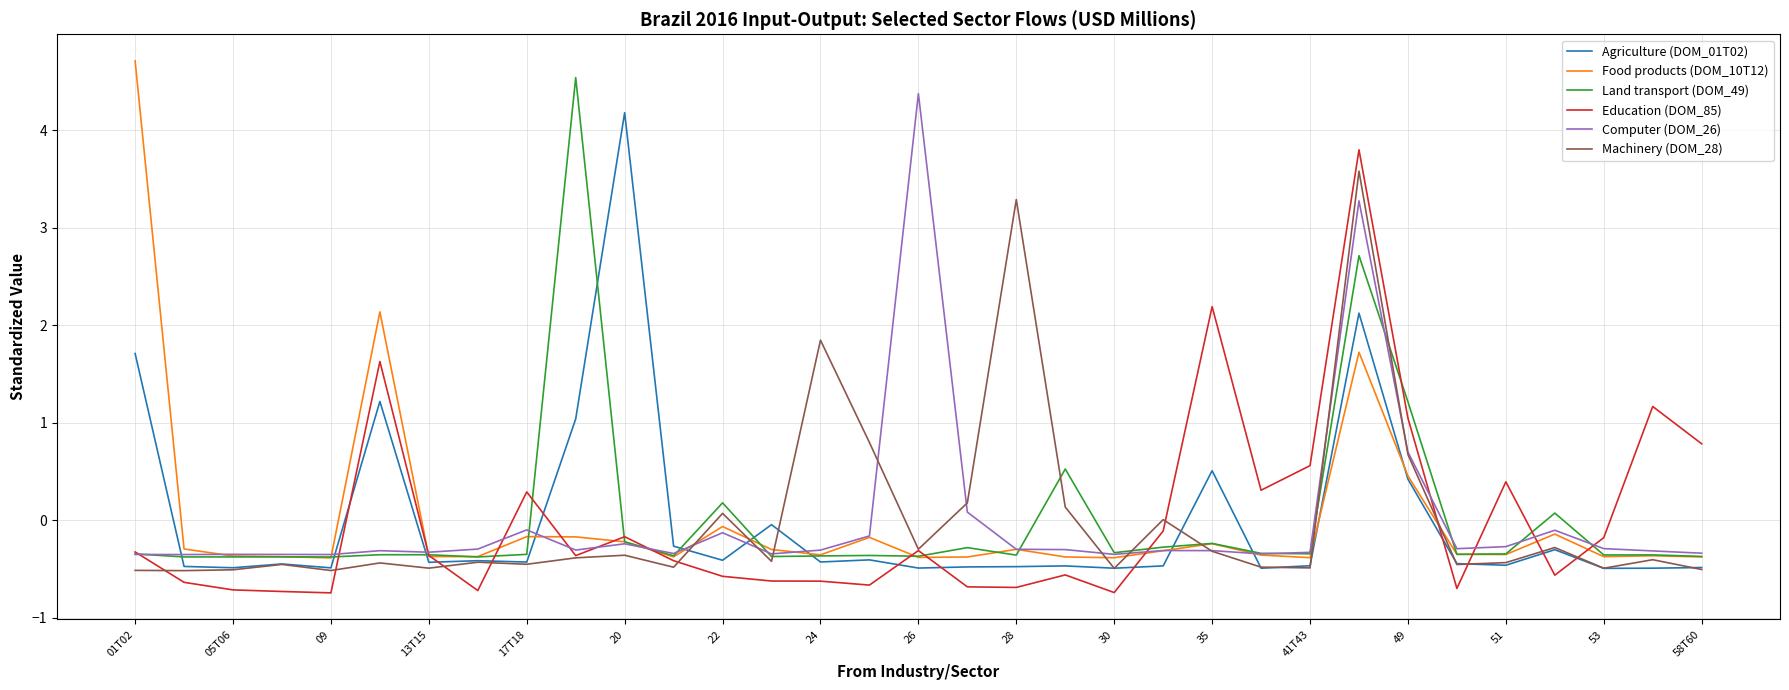

True or false: Education (DOM_85) and Food products (DOM_10T12) cross at least once.

True